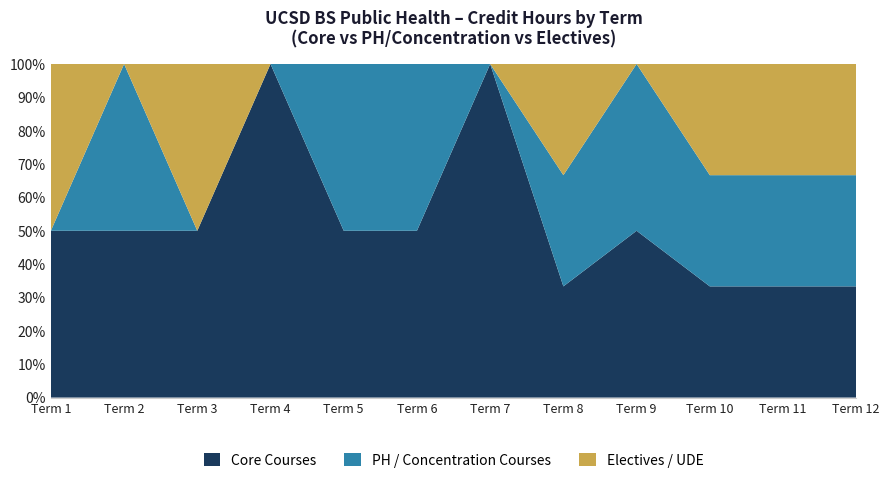

Reading left to right, transcribe all the data shown in this chart.

Core Courses: Term 1=4	Term 2=4	Term 3=4	Term 4=4	Term 5=4	Term 6=4	Term 7=5	Term 8=4	Term 9=4	Term 10=4	Term 11=4	Term 12=4
PH / Concentration Courses: Term 1=0	Term 2=4	Term 3=0	Term 4=0	Term 5=4	Term 6=4	Term 7=0	Term 8=4	Term 9=4	Term 10=4	Term 11=4	Term 12=4
Electives / UDE: Term 1=4	Term 2=0	Term 3=4	Term 4=0	Term 5=0	Term 6=0	Term 7=0	Term 8=4	Term 9=0	Term 10=4	Term 11=4	Term 12=4